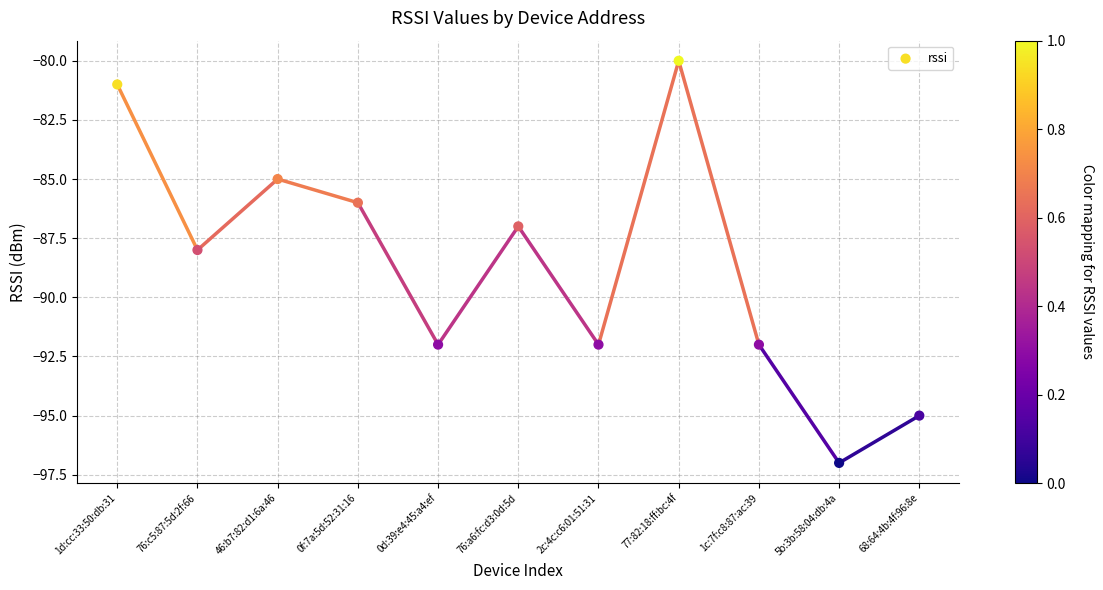

What is the range of Y values (max minus min)?

17